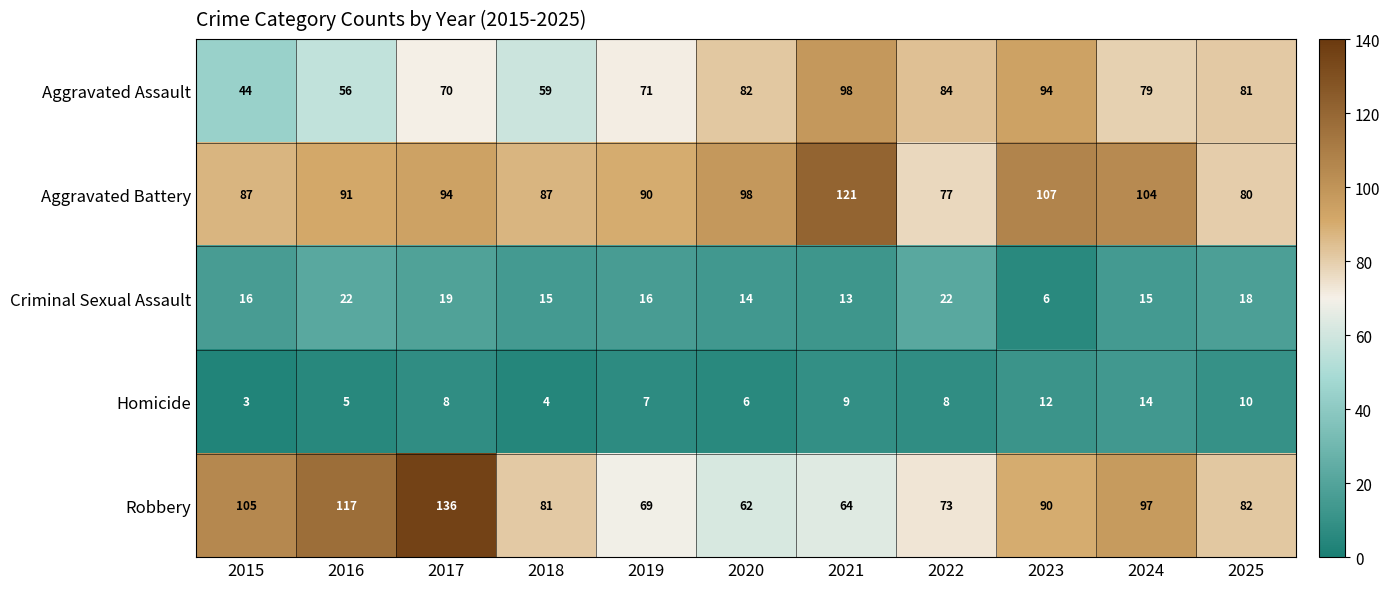

The value of Aggravated Battery at 2017 is 33. True or false?

False